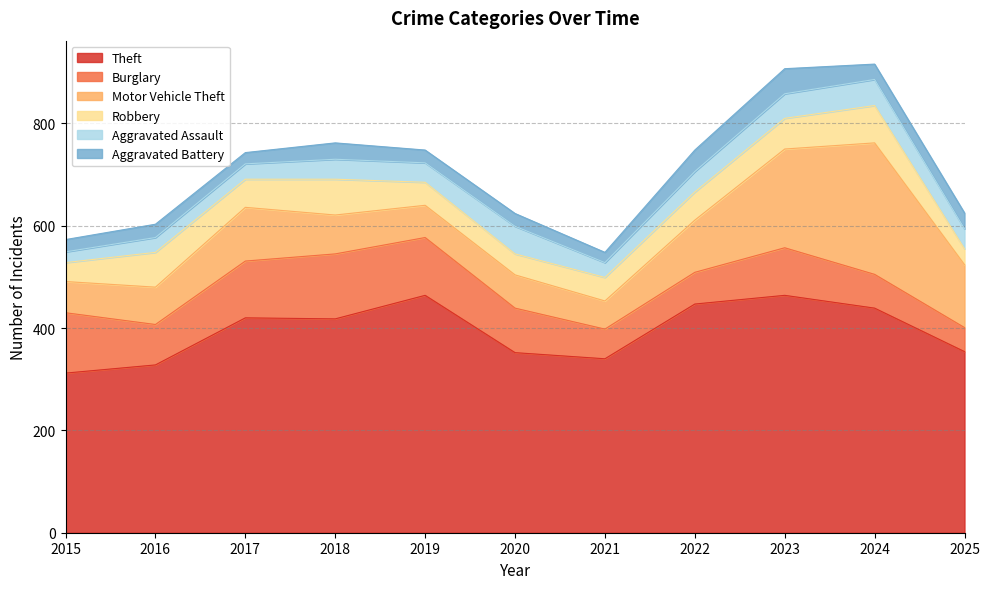

True or false: Aggravated Assault and Motor Vehicle Theft intersect in this chart.

False